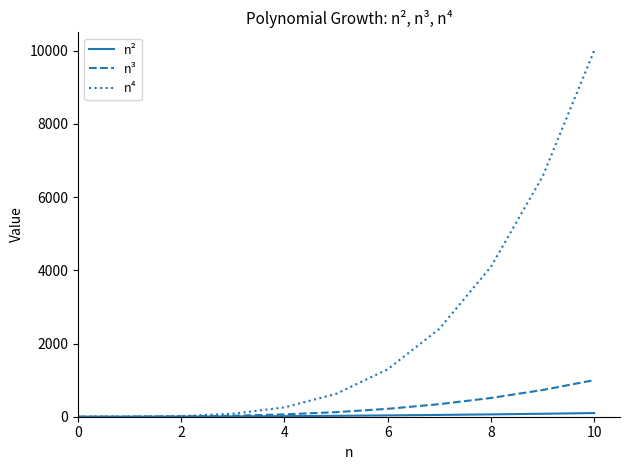

What is the maximum value shown in the chart?

10000